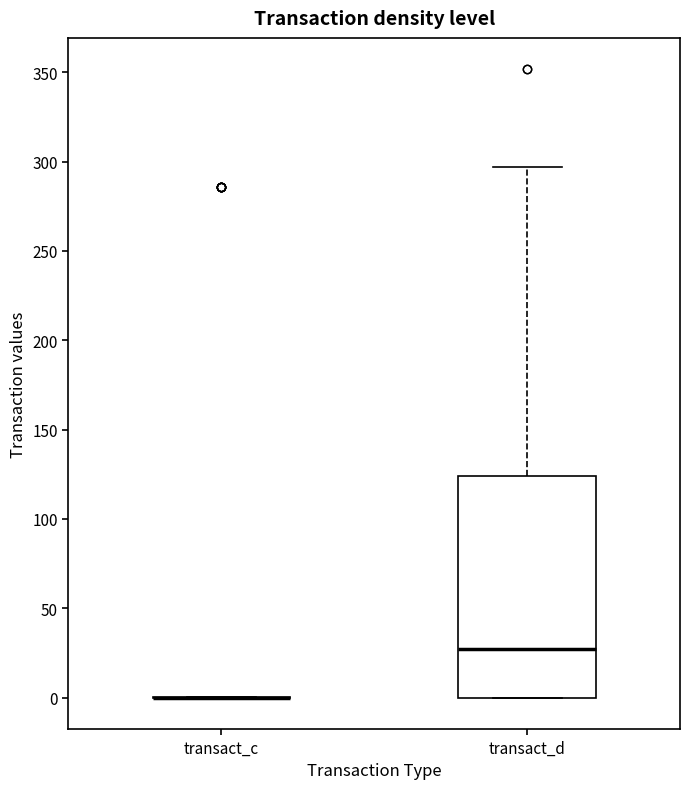

Which box is the tallest, from its lower edge to its upper edge?

transact_d